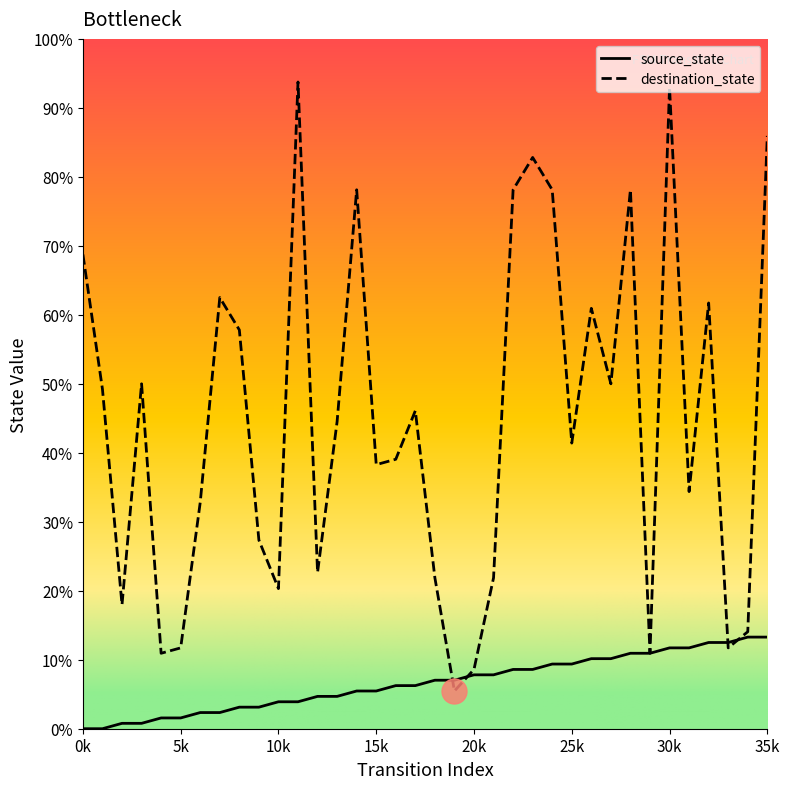

Between which two adjacent categories do source_state and destination_state first intersect?

18 and 19